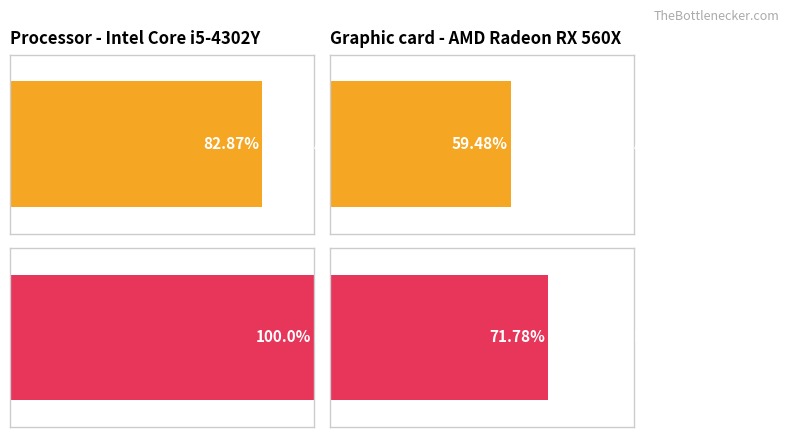

Are the bars grouped side by side (vs. stacked)?

Yes